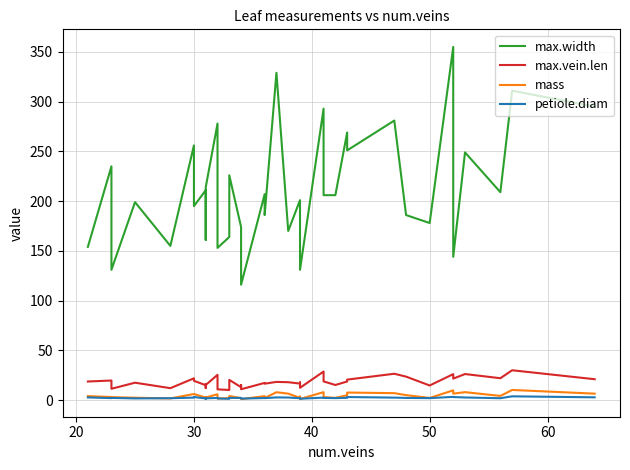

What is the sum of all max.width values?

8399.0